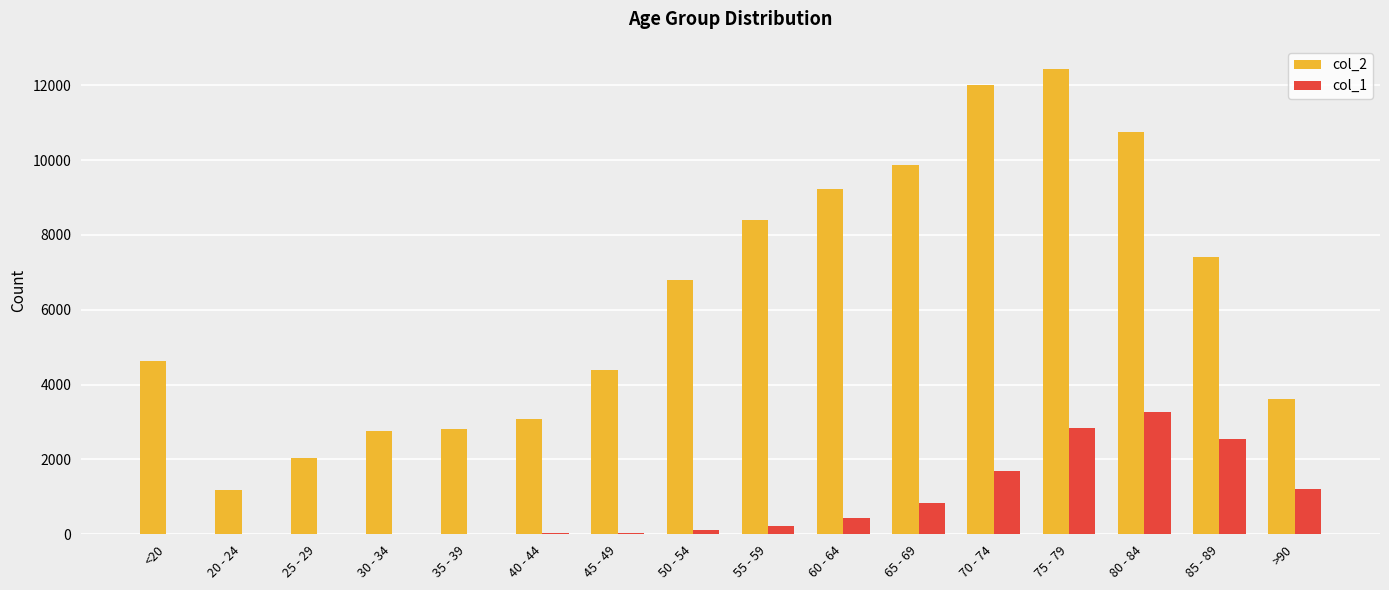

What is the sum of all col_2 values?

101482